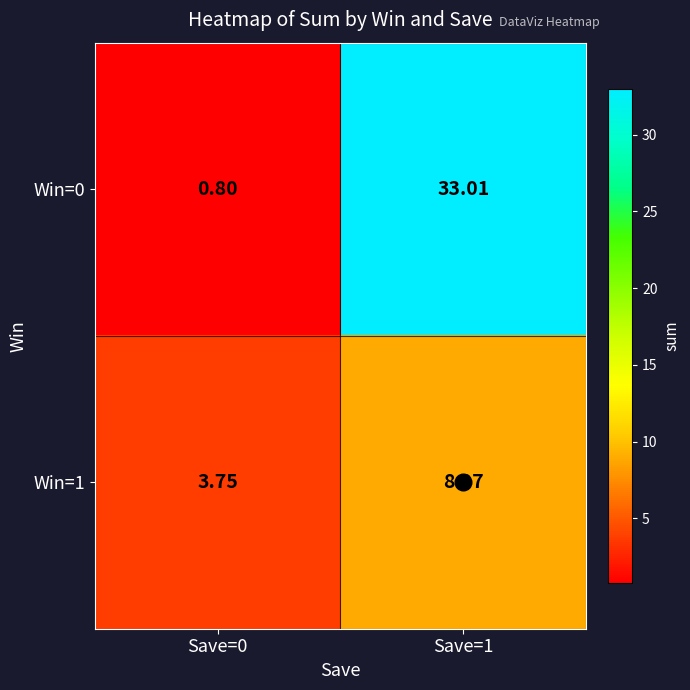

Reading right to left, list all the values displayed in this chart.

Win=0: Save=1=33.0	Save=0=0.8
Win=1: Save=1=9.0	Save=0=3.8